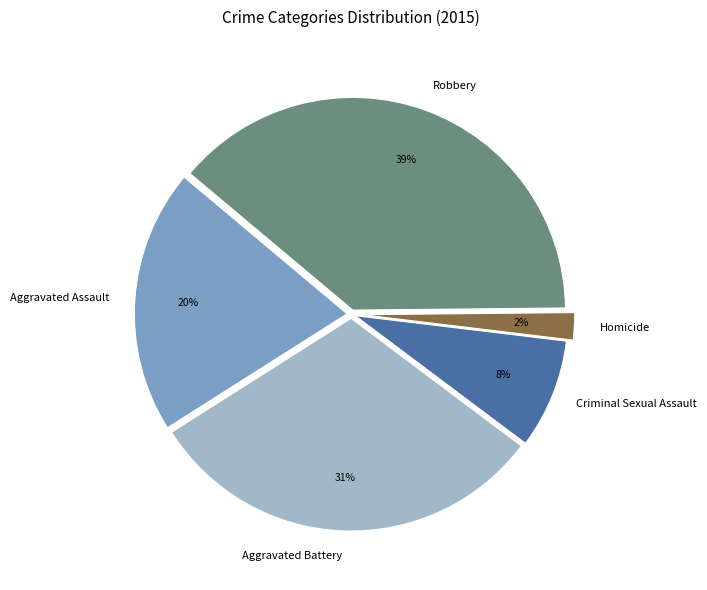

Combined, do Robbery and Aggravated Battery account for over 50%?

Yes